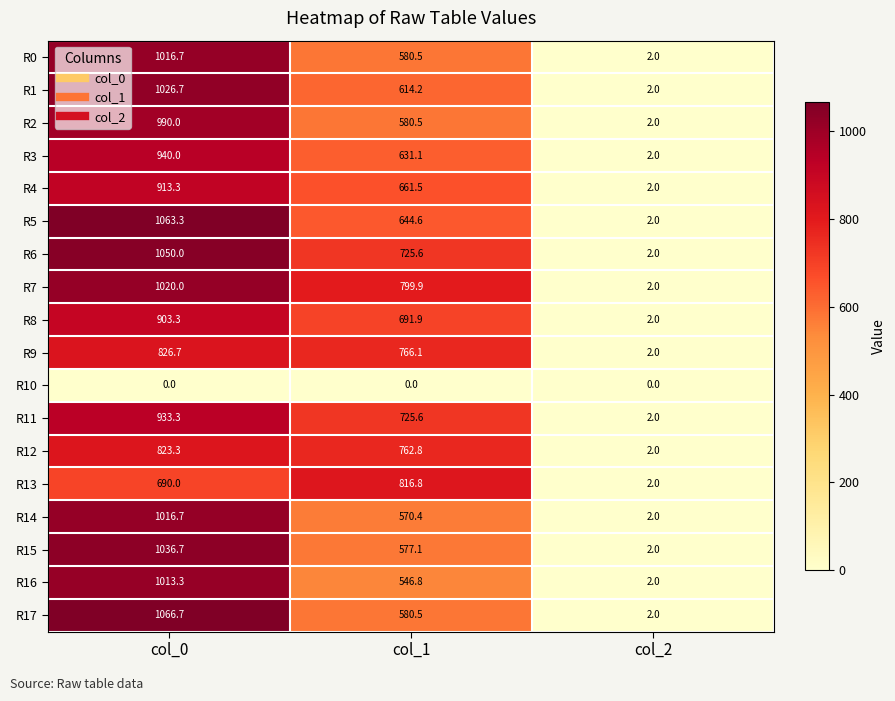

Is the value of R9 at col_0 greater than the value of R6 at col_1?

Yes